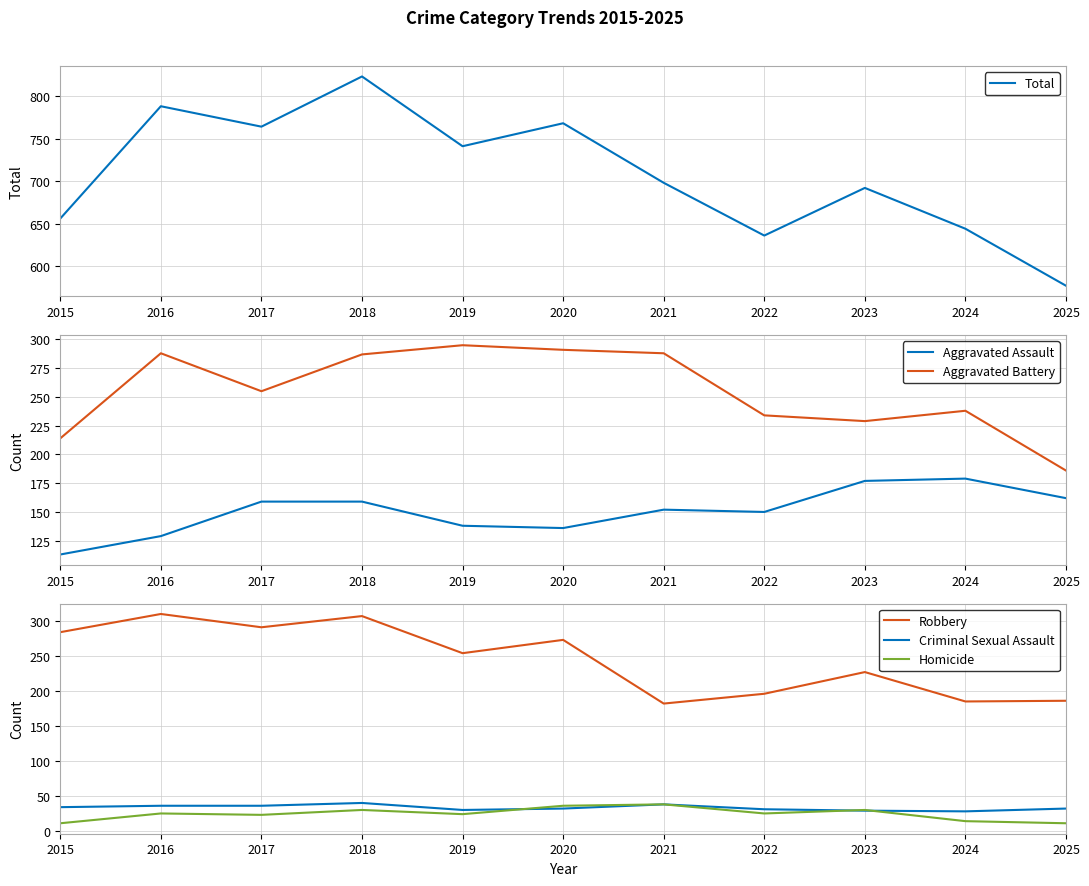

At 2024, list the series in order from smallest to largest.

Homicide, Criminal Sexual Assault, Aggravated Assault, Robbery, Aggravated Battery, Total